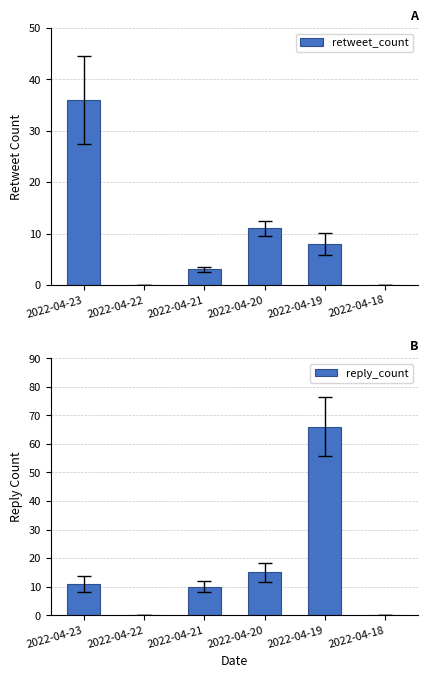

How many values in the retweet_count series exceed 8?

2